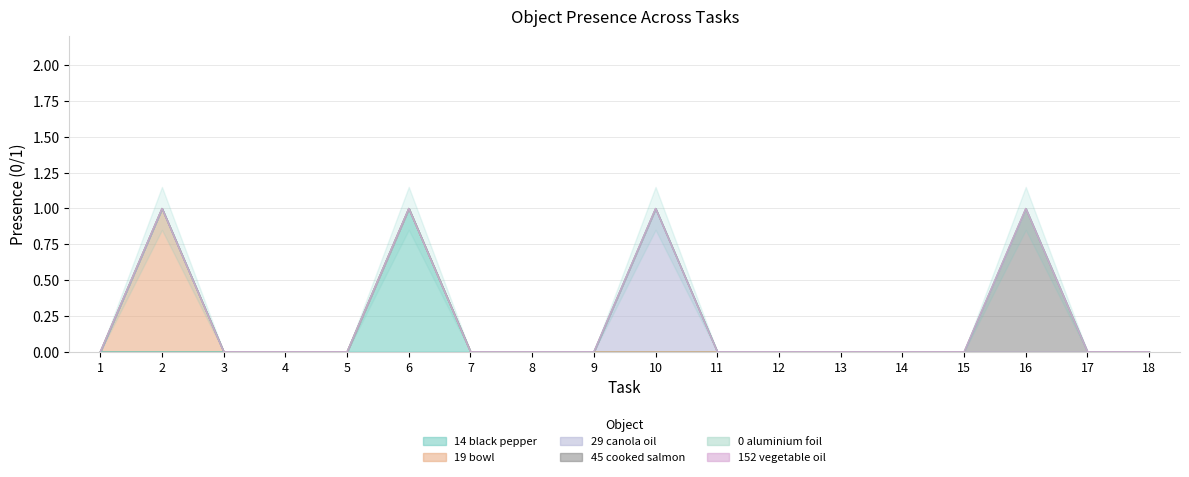

Where is Object_14_black pepper nearest to the value 0?

1